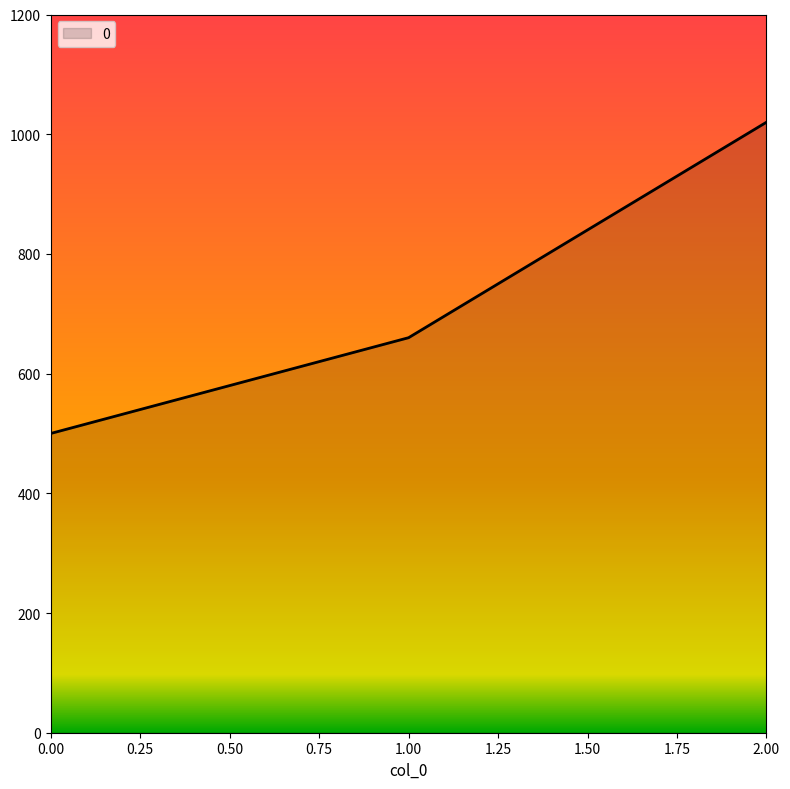

Rank the categories by value from highest to lowest.

2.00, 1.00, 0.00